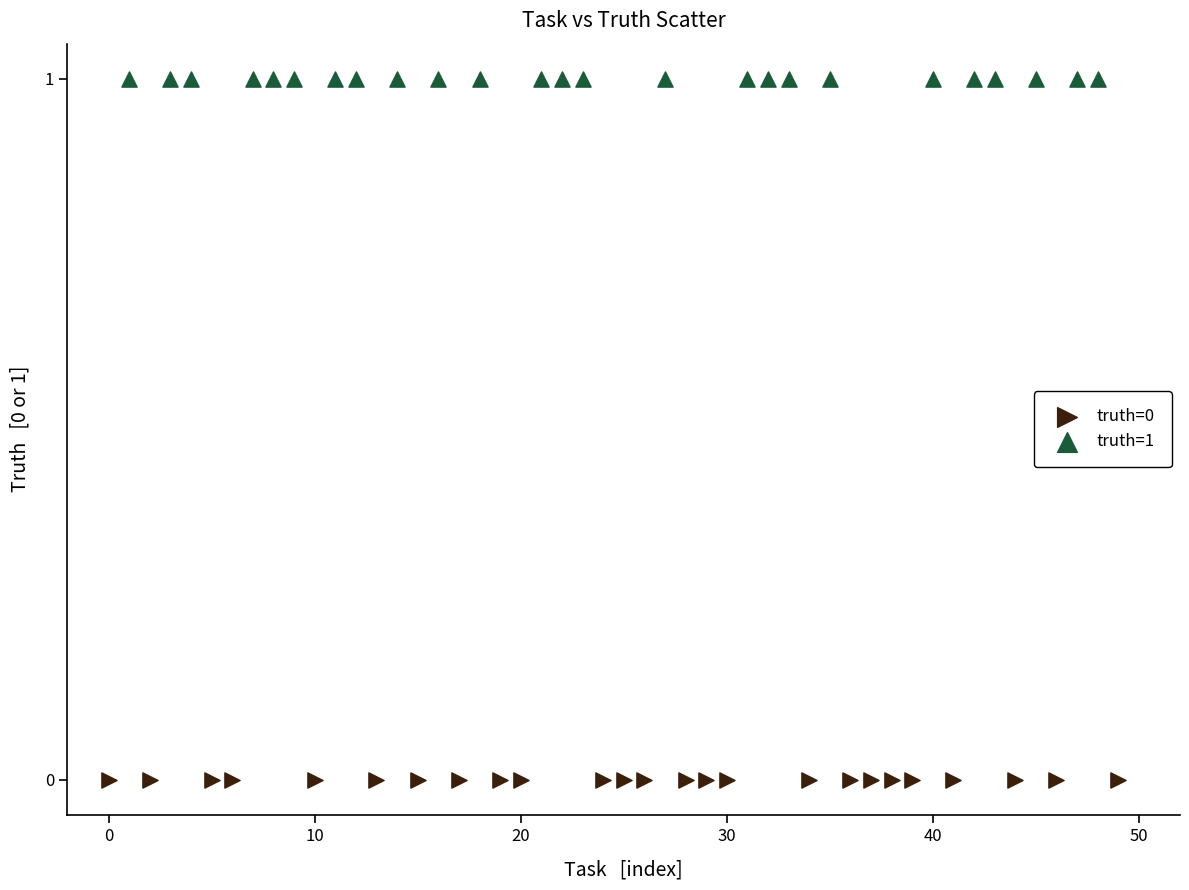

Which series reaches the minimum Y coordinate?

truth=0